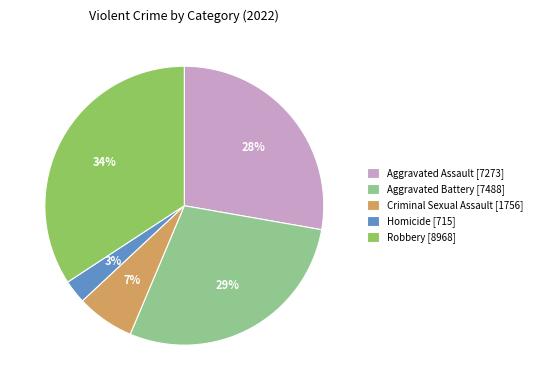

To the nearest percent, what is the average slice percentage?

20%